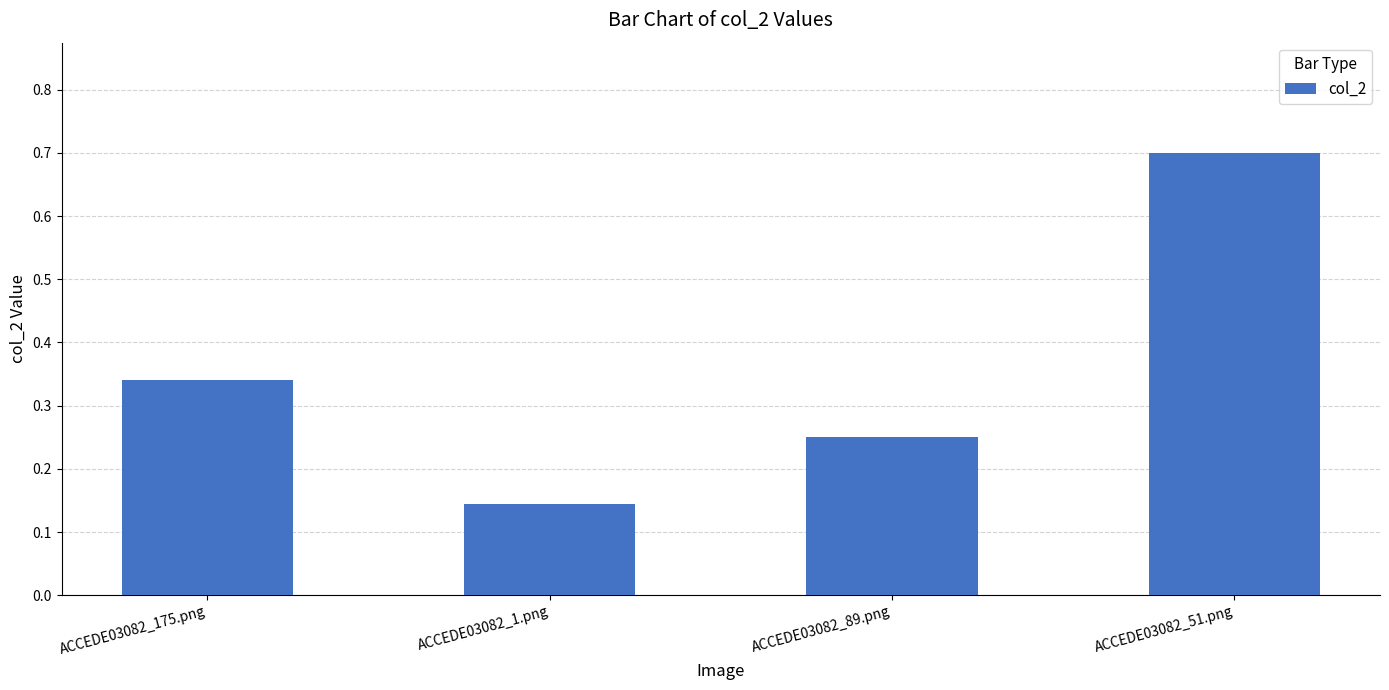

How many categories are shown in the chart?

4